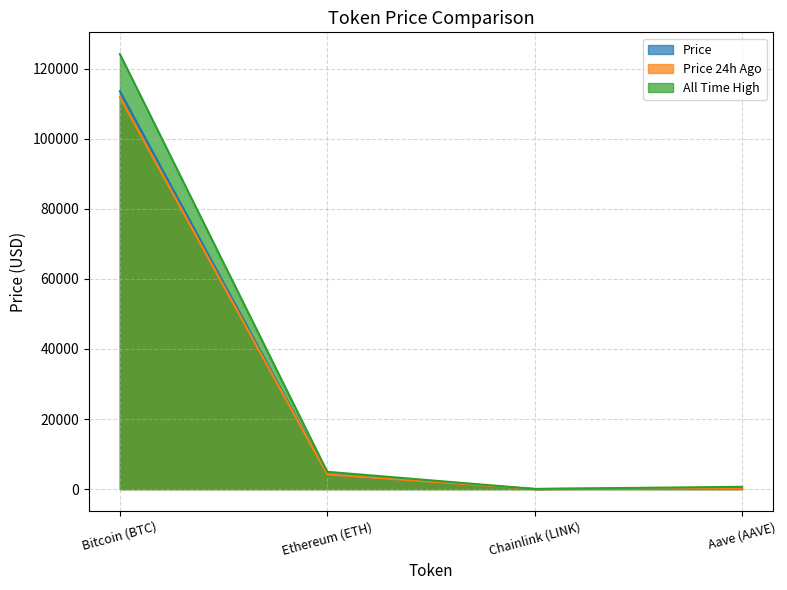

At which label does All Time High first exceed 4946?

Bitcoin (BTC)